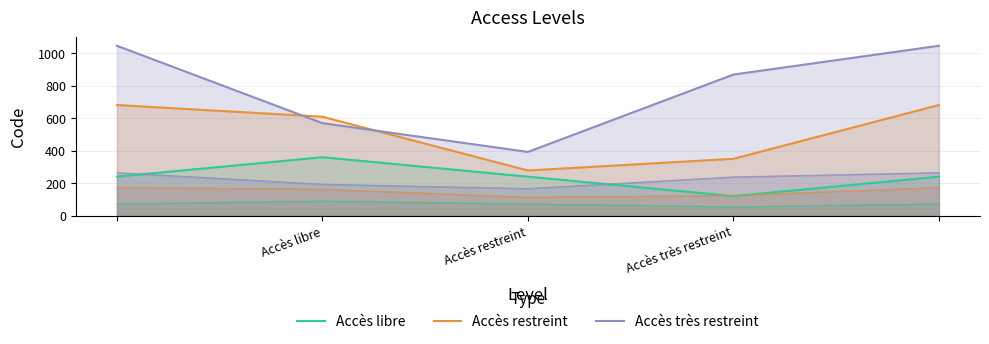

What position from the left is Accès très restreint?

4